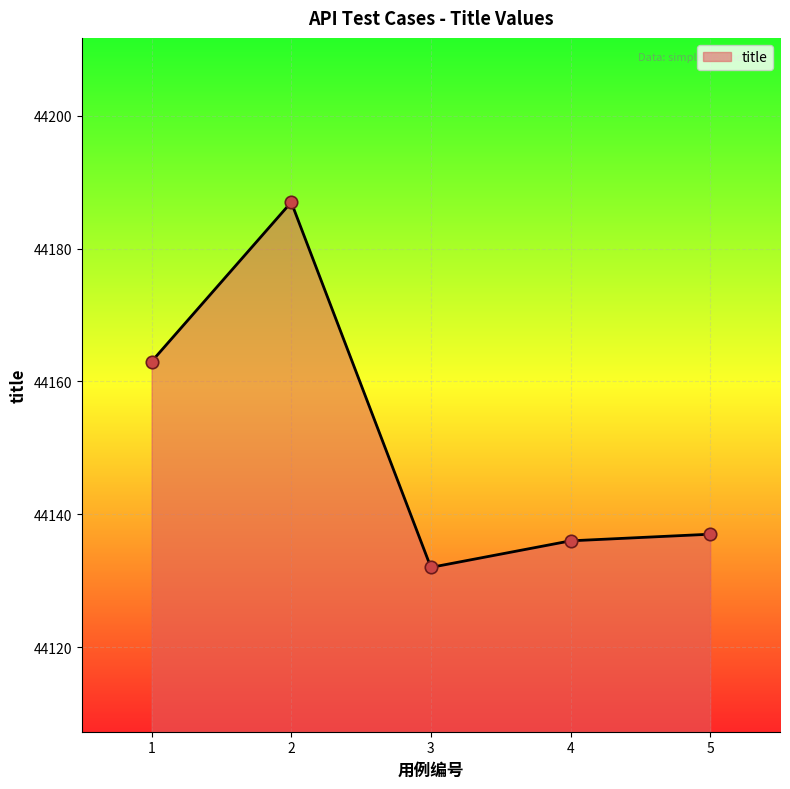

Approximately how many times larger is the value at 1 compared to 4?

1.0